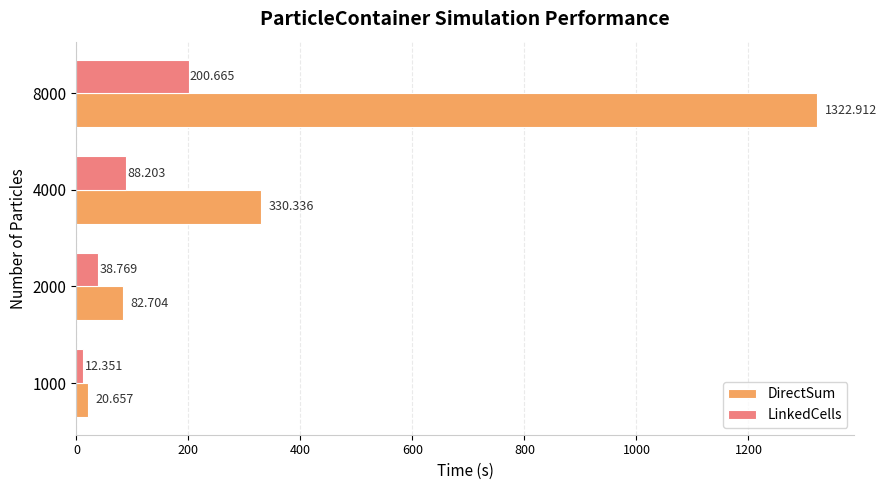

Which category has the highest value across all series?

8000